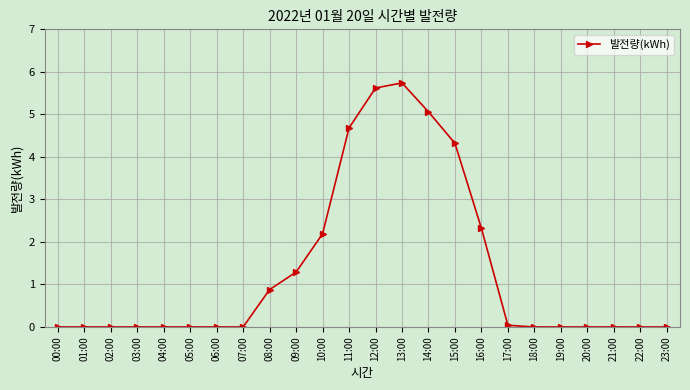

What is the difference between the values at 11:00 and 18:00?

4.7